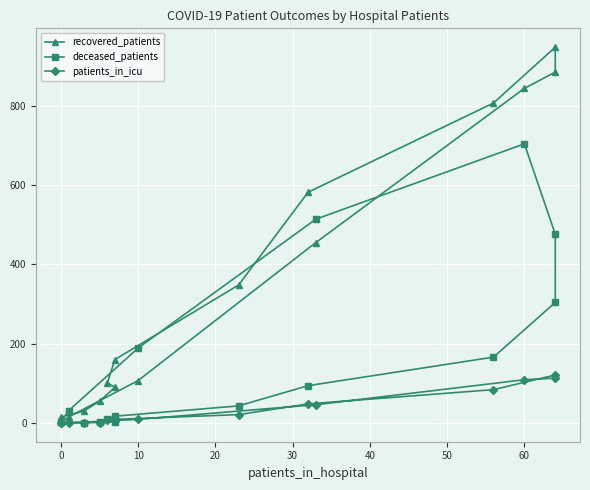

Reading left to right, transcribe all the data shown in this chart.

recovered_patients: 15	30	55	90	101	160	348	582	807	948	885	844	455	107	15	3
deceased_patients: 2	0	3	3	11	17	43	94	166	304	476	704	514	189	31	2
patients_in_icu: 1	1	1	5	8	9	21	48	84	121	113	109	46	9	0	0